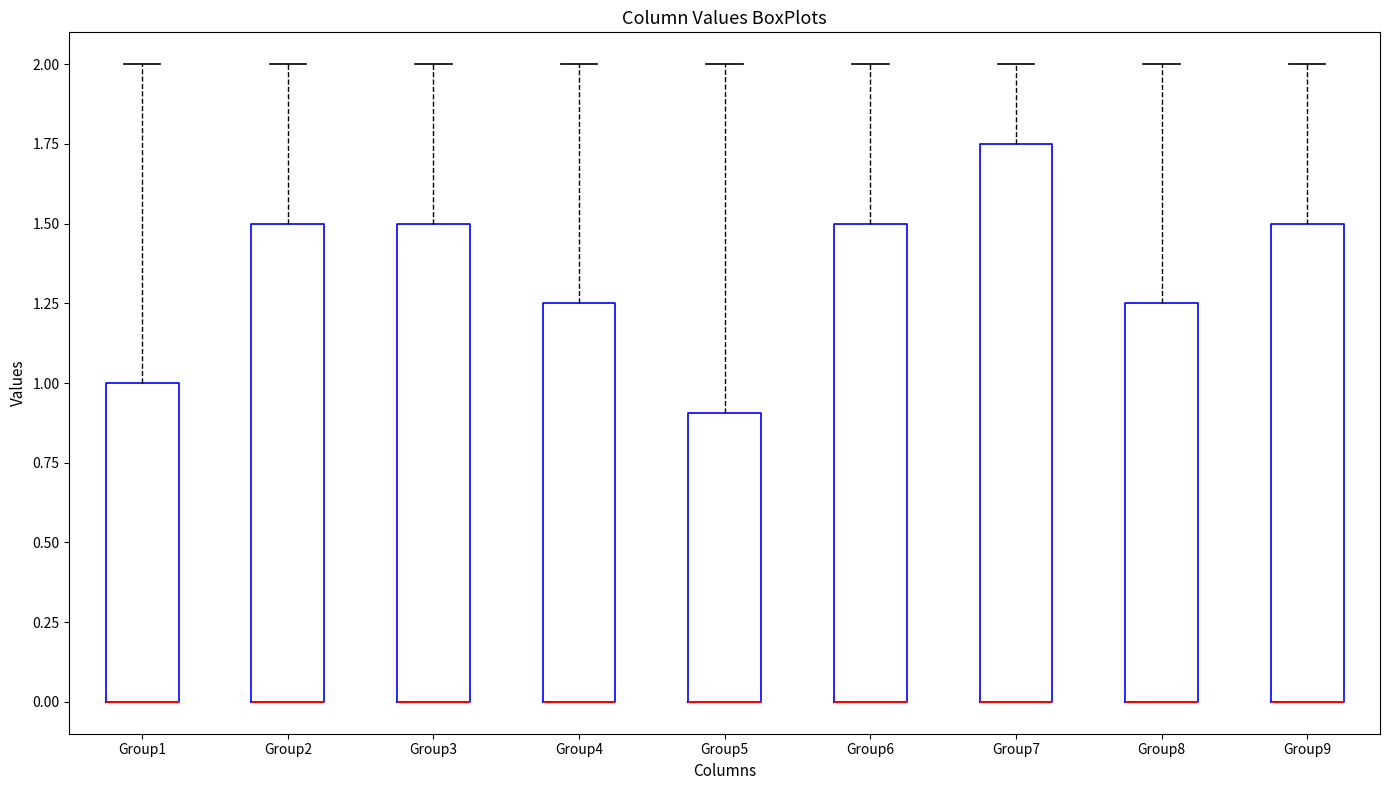

Reading left to right, read every box against the y-axis: the position of its median line, the range the box covers, and the ends of its whiskers. The values are not printed on the chart, so give them approximately, as read against the axis.

Group1: median 0.00 (drawn on the box's lower edge), box 0.00 to 1.00, whiskers 0.00 to 2.00
Group2: median 0.00 (drawn on the box's lower edge), box 0.00 to 1.50, whiskers 0.00 to 2.00
Group3: median 0.00 (drawn on the box's lower edge), box 0.00 to 1.50, whiskers 0.00 to 2.00
Group4: median 0.00 (drawn on the box's lower edge), box 0.00 to 1.25, whiskers 0.00 to 2.00
Group5: median 0.00 (drawn on the box's lower edge), box 0.00 to 0.90, whiskers 0.00 to 2.00
Group6: median 0.00 (drawn on the box's lower edge), box 0.00 to 1.50, whiskers 0.00 to 2.00
Group7: median 0.00 (drawn on the box's lower edge), box 0.00 to 1.75, whiskers 0.00 to 2.00
Group8: median 0.00 (drawn on the box's lower edge), box 0.00 to 1.25, whiskers 0.00 to 2.00
Group9: median 0.00 (drawn on the box's lower edge), box 0.00 to 1.50, whiskers 0.00 to 2.00